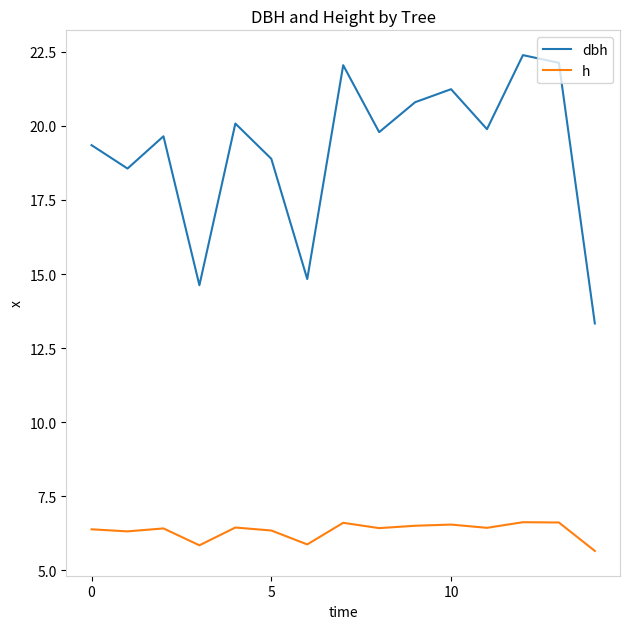

Which series has the largest range (max minus min)?

dbh